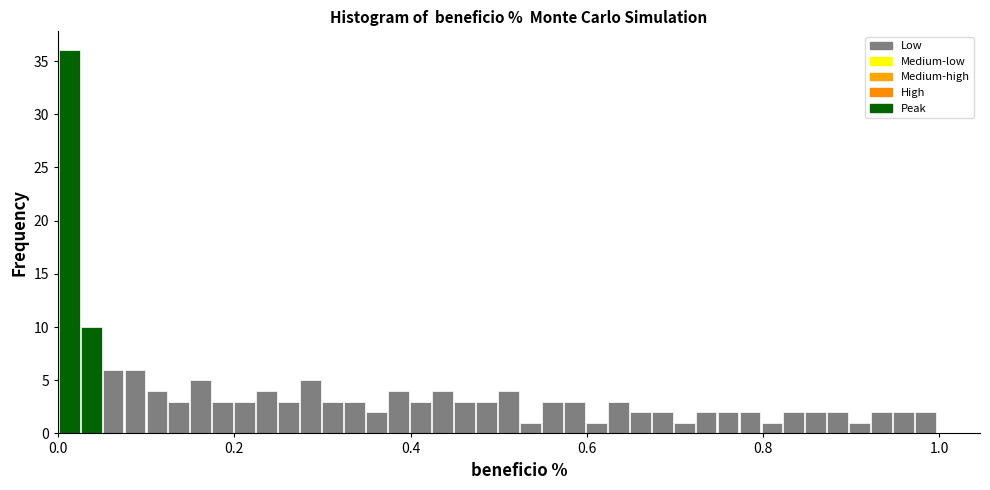

Read against the x-axis, roughly where is the centre of the tallest bar?

0.02